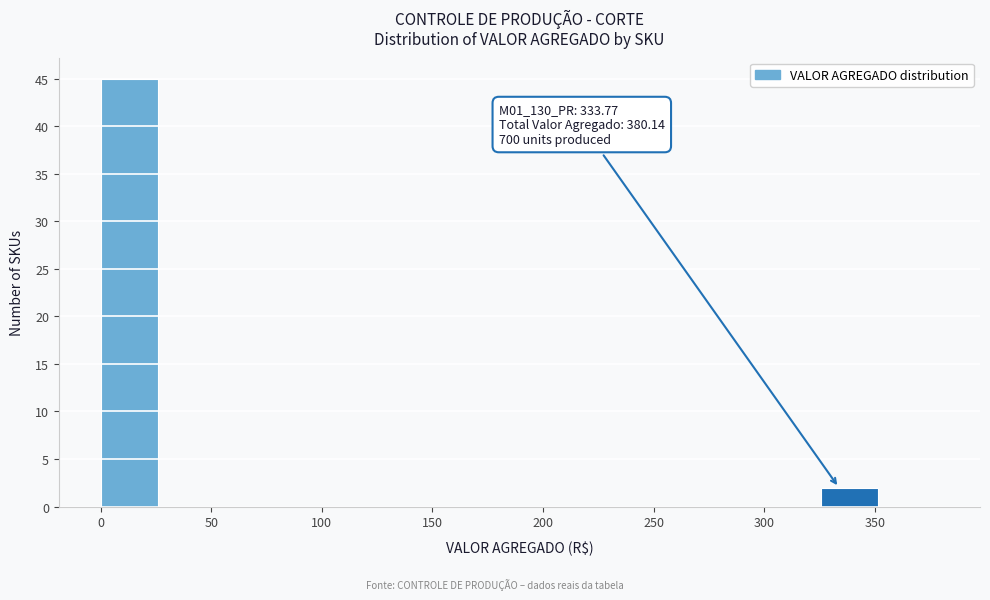

Over which range of the x-axis is the bar tallest?

0 to 25